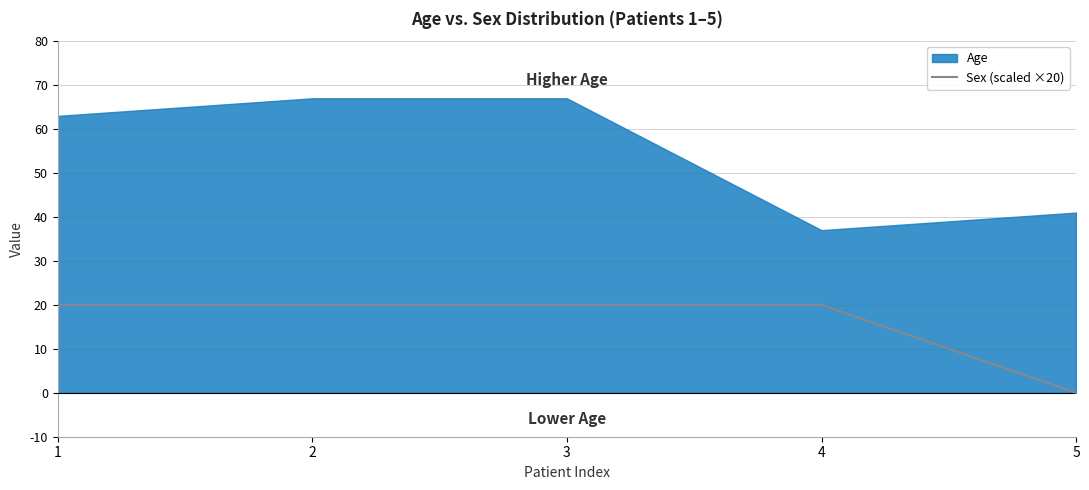

Does the chart display data point markers on the line(s)?

No